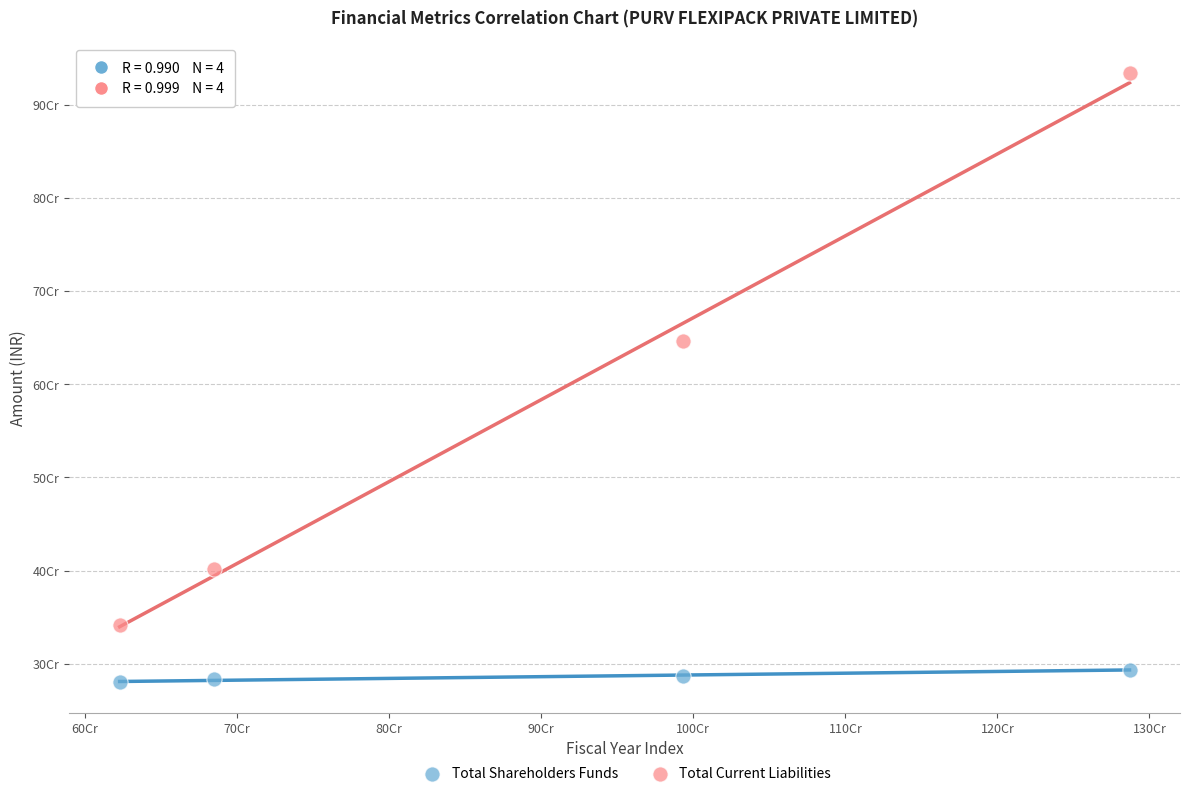

Which series contains the highest Y value?

Total Current Liabilities